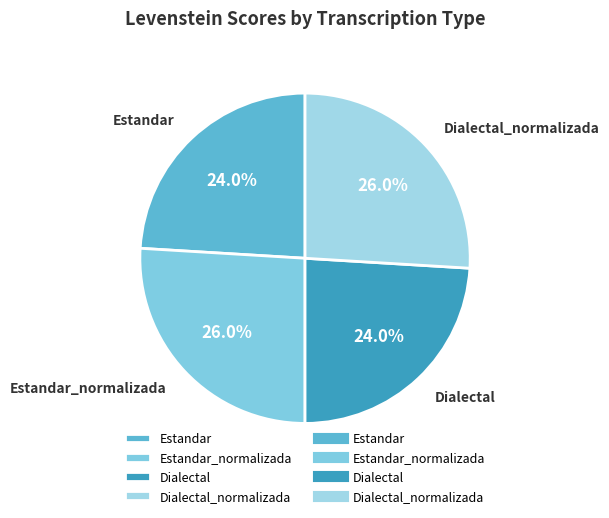

Is Dialectal the majority of the pie?

No